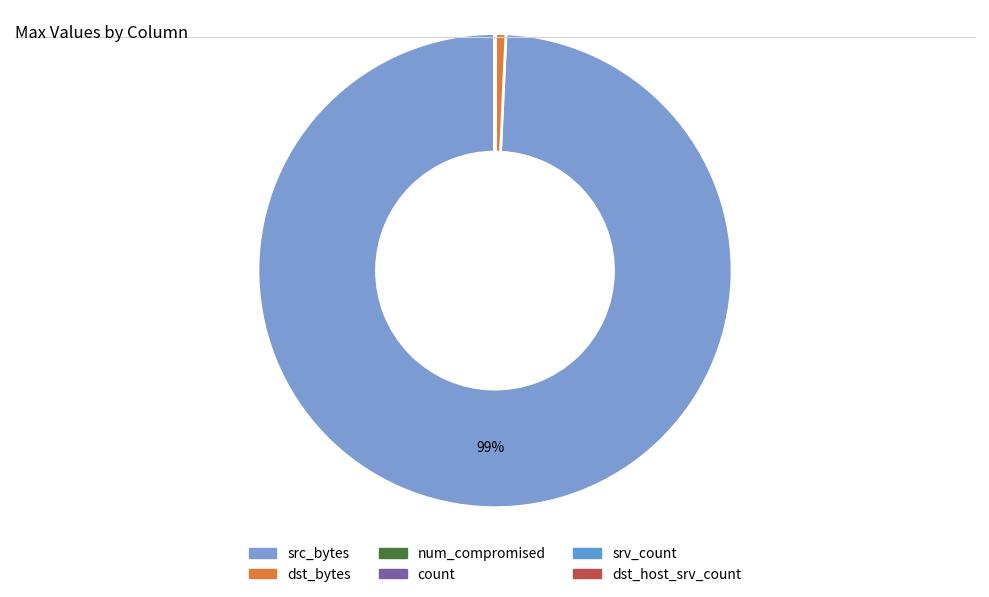

How many segments does this pie chart have?

6